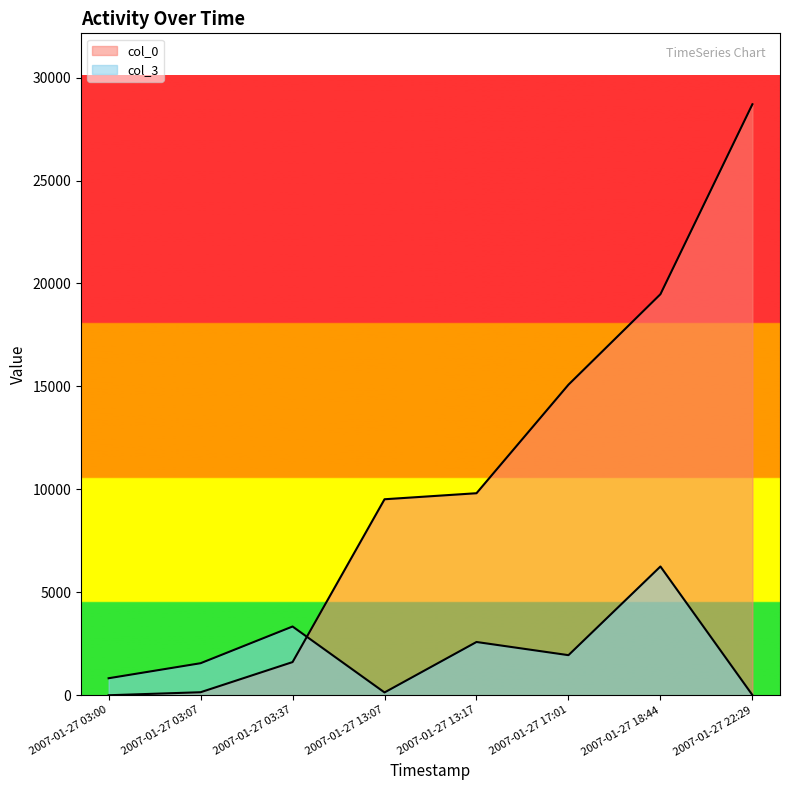

What are all the series names shown in the legend?

col_0, col_3